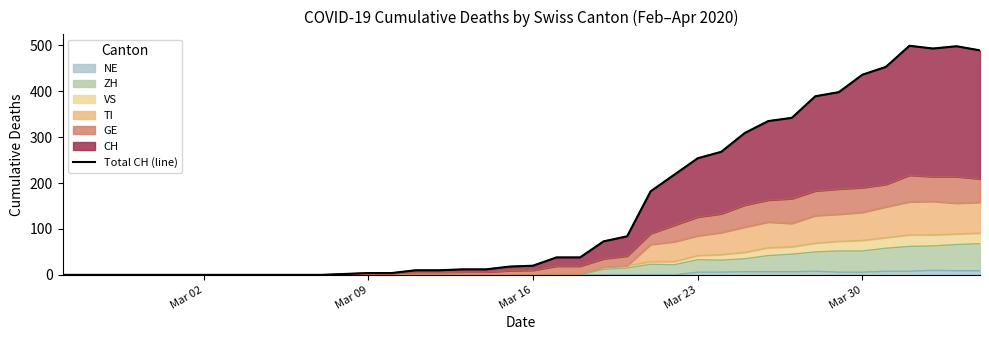

The chart shows a value of 249 at 7. True or false?

False